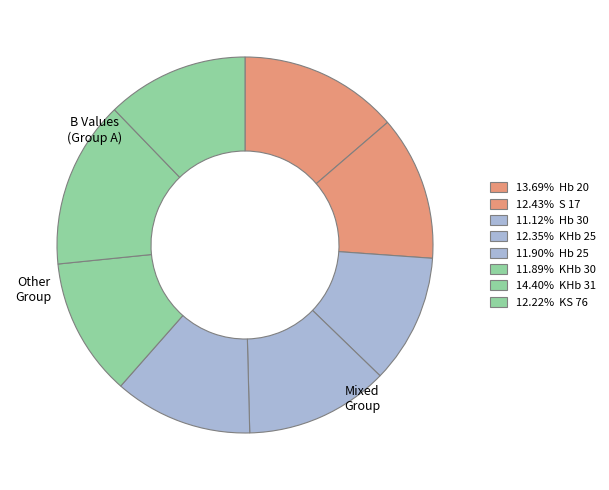

Count the number of slices in the pie.

8